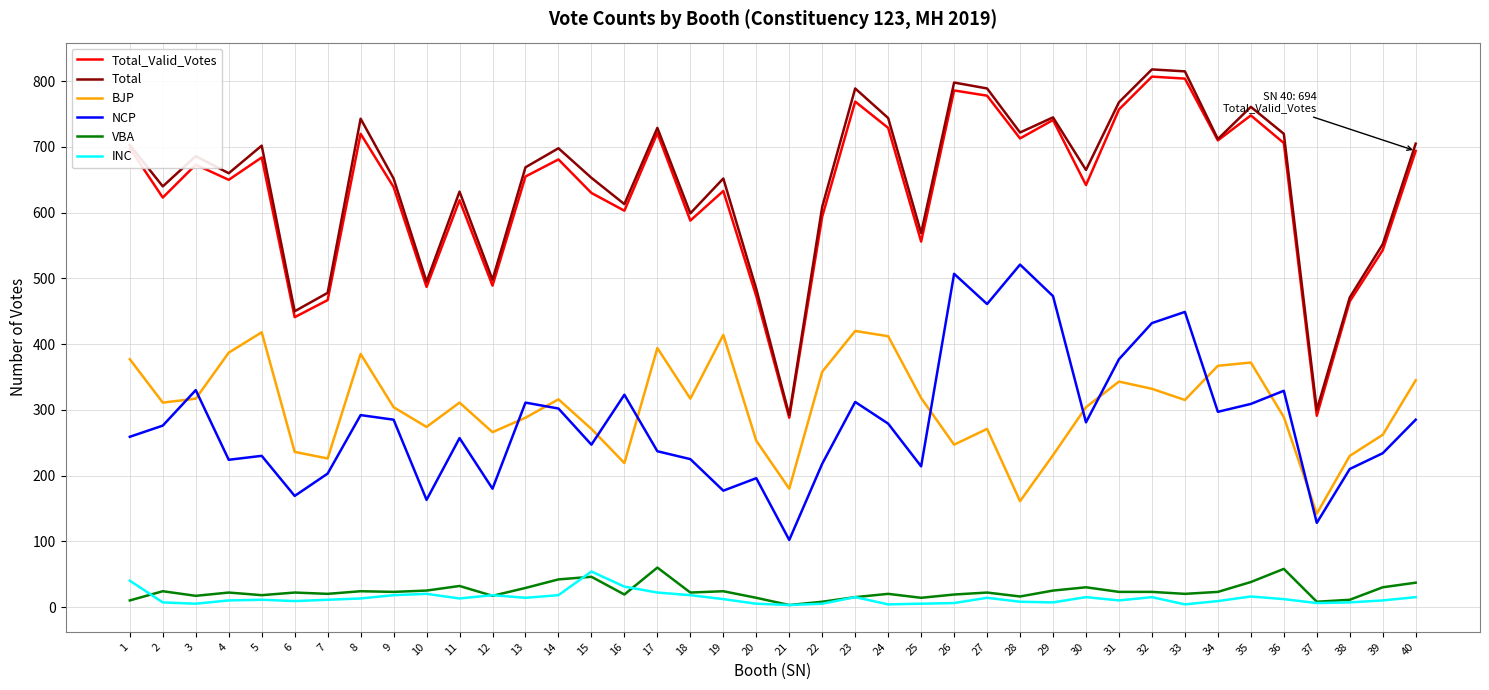

Which series ends up on top after the final intersection of INC and VBA?

VBA